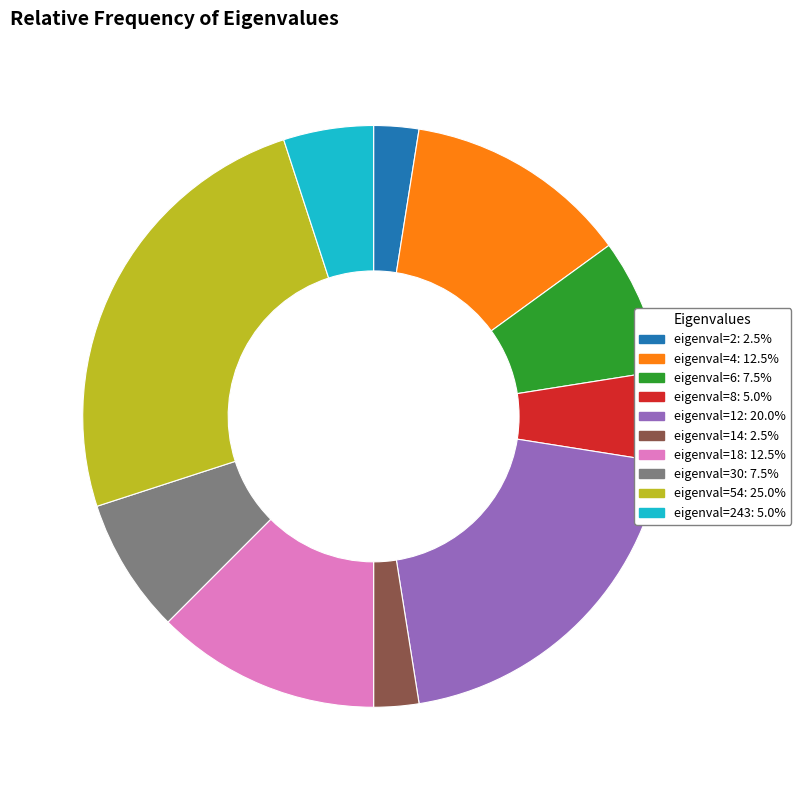

Approximately how many times larger is the value at eigenval=2: 2.5% compared to eigenval=14: 2.5%?

1.0